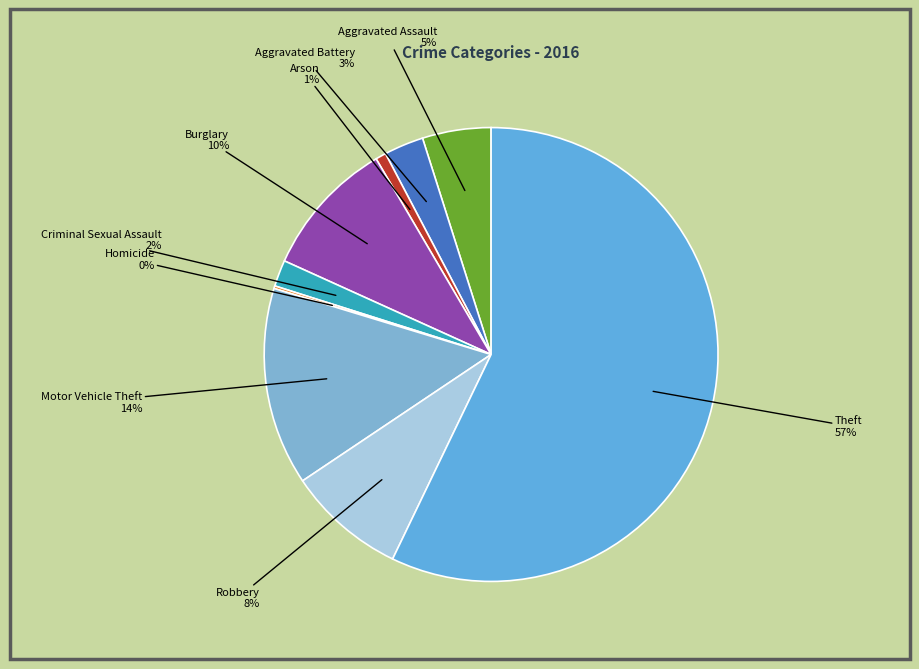

Which slice is the largest?

Theft